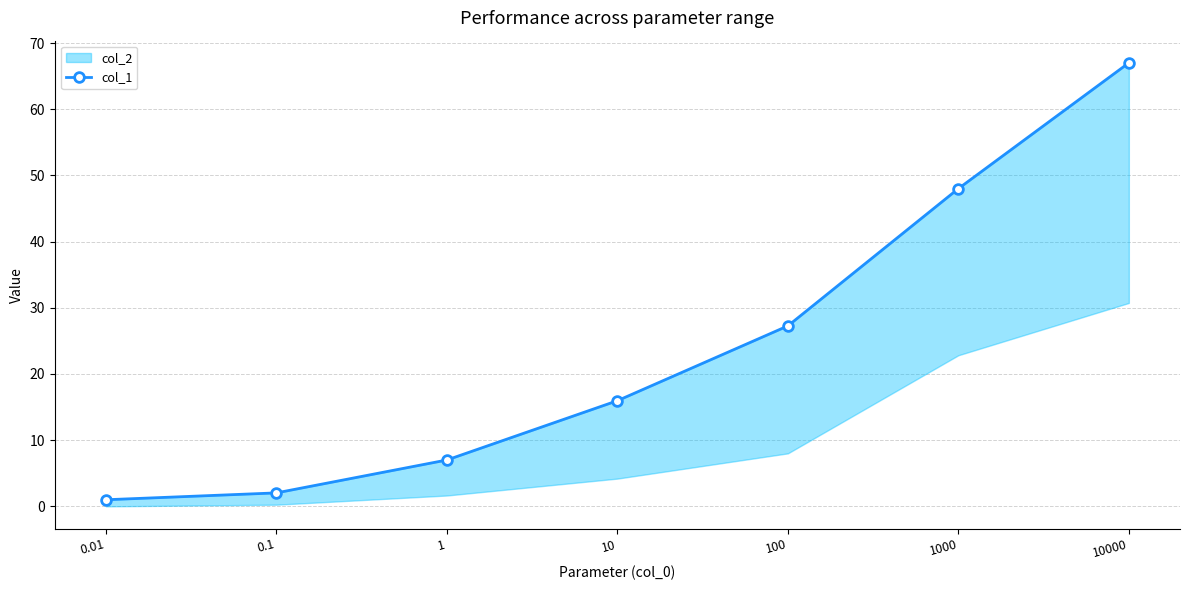

What is the difference between the values at 1000 and 10?

32.0